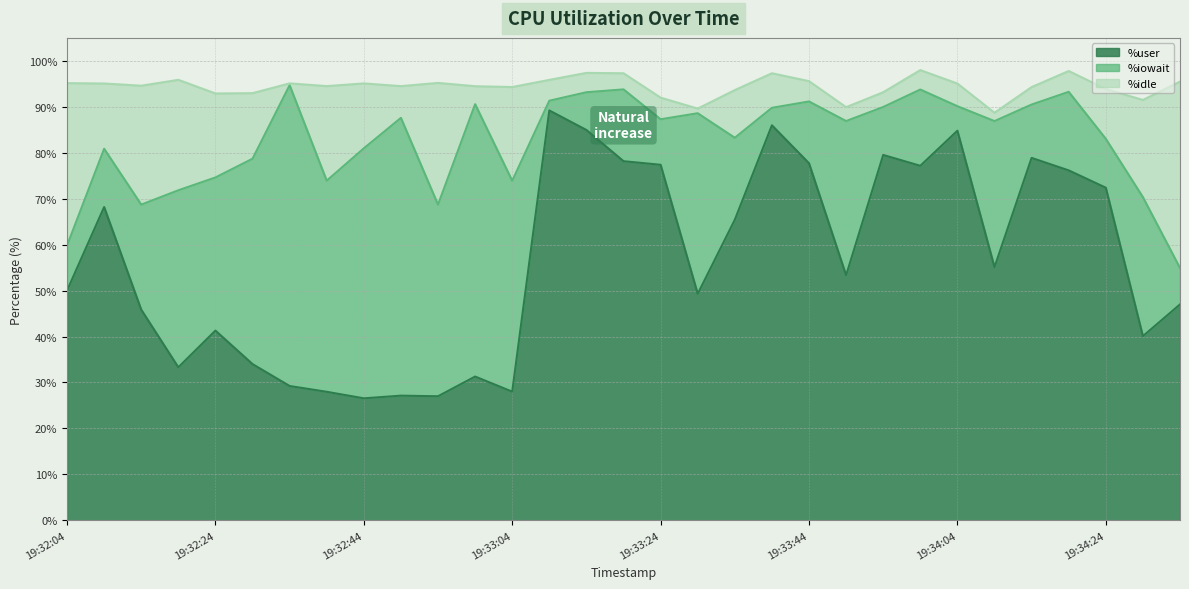

What is the difference between the maximum and minimum values in the %user series?

62.7